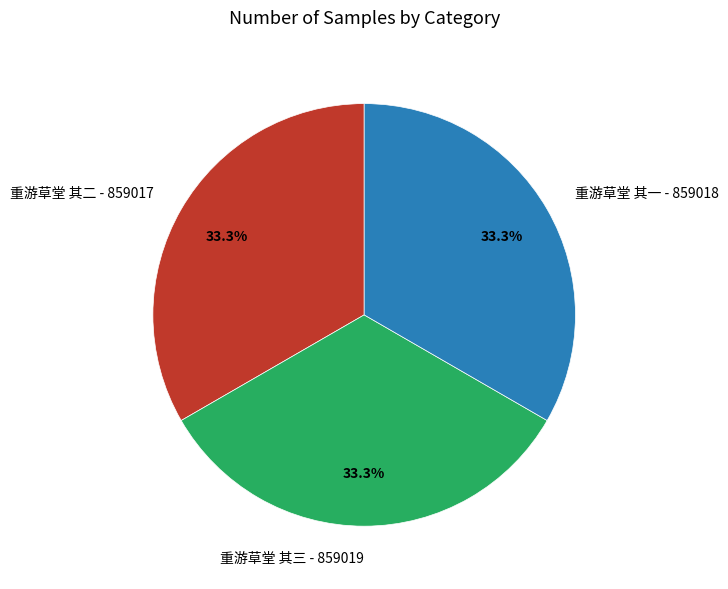

What percentage is NOT represented by 重游草堂 其二 - 859017?

66.7%